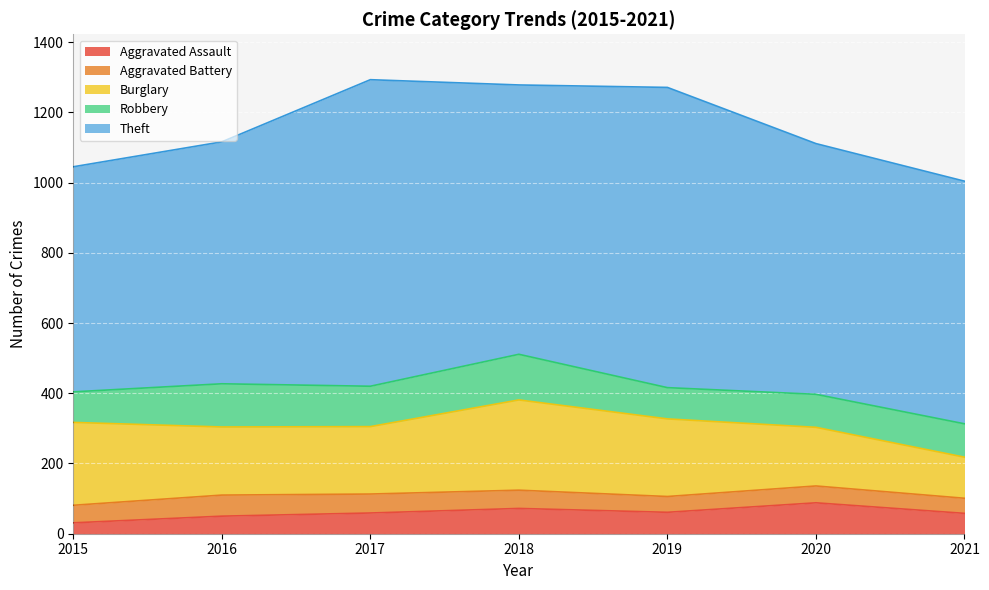

How many values in the Robbery series are below 95?

3